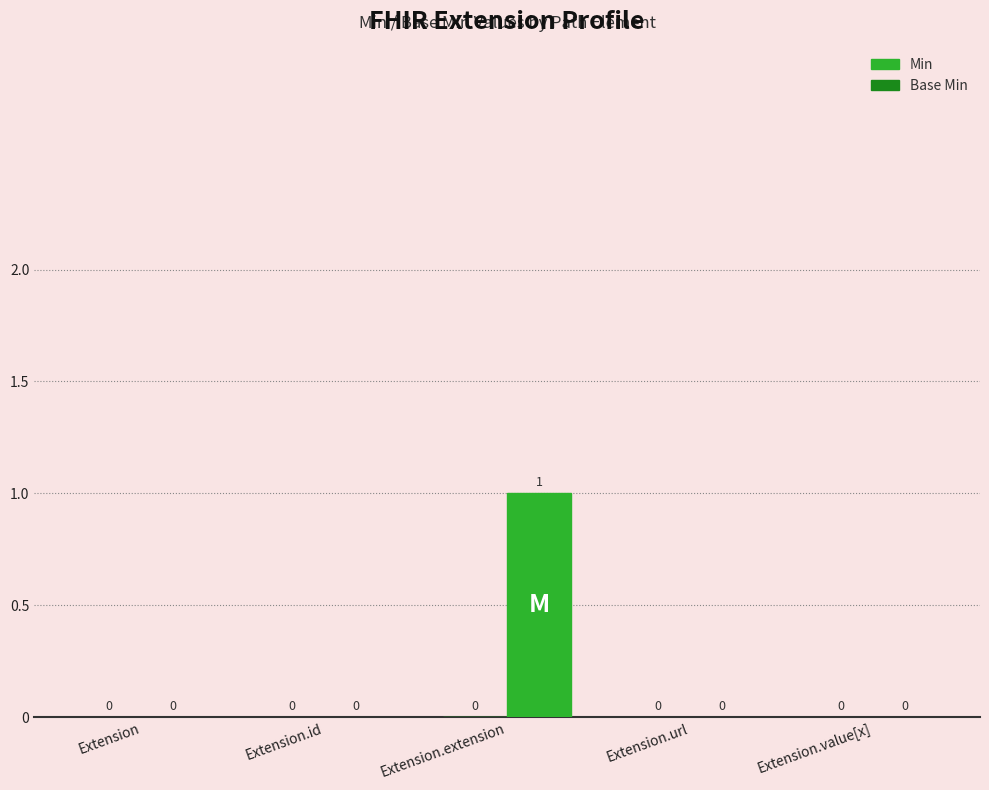

Reading left to right, list all the values displayed in this chart.

Extension=0	Extension.id=0	Extension.extension=1	Extension.url=0	Extension.value[x]=0